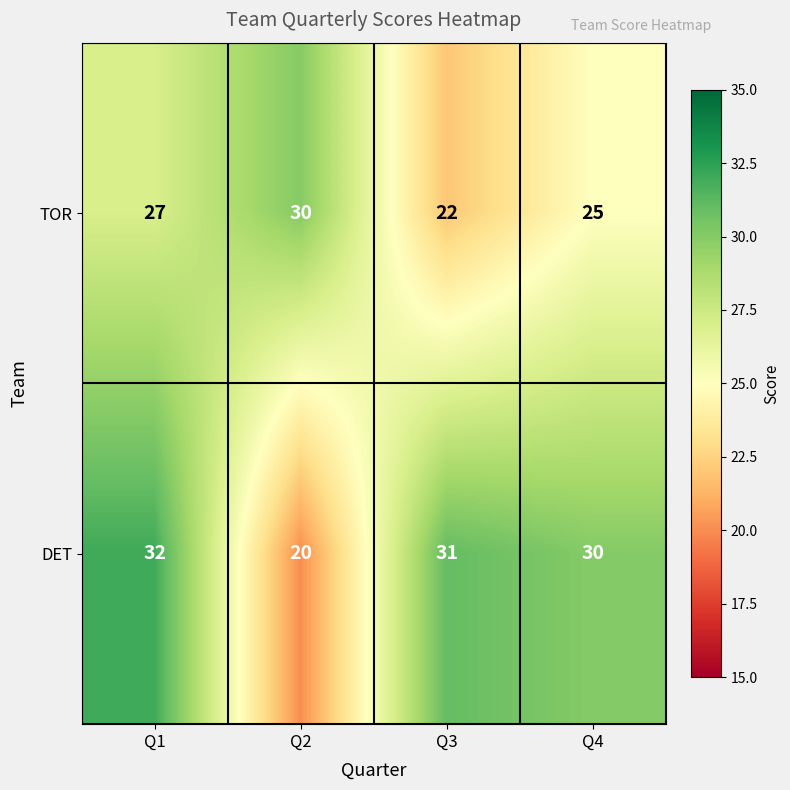

What is the average value of the DET series?

28